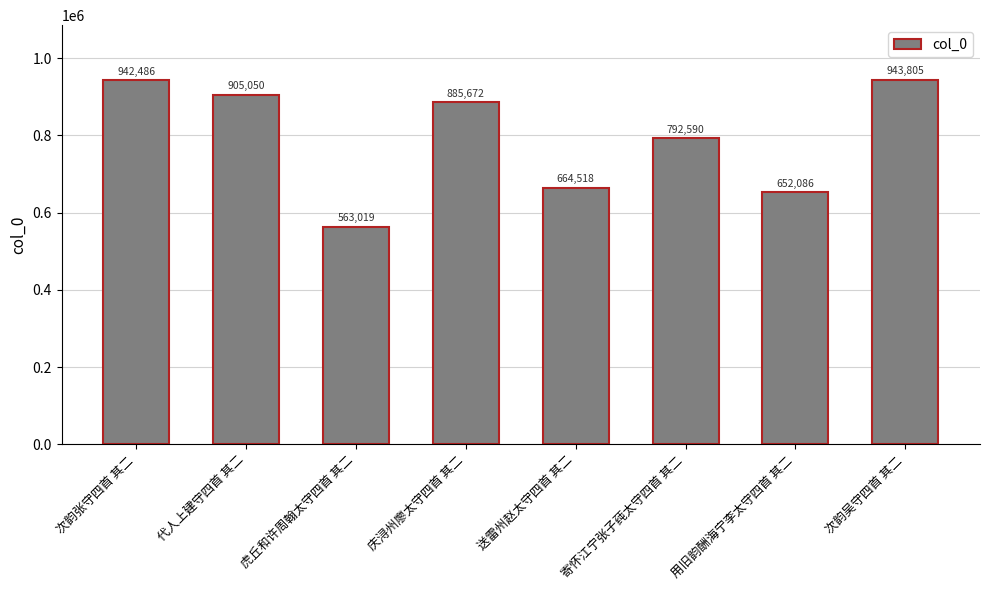

Which label corresponds to the smallest value in the chart?

虎丘和许周翰太守四首 其二